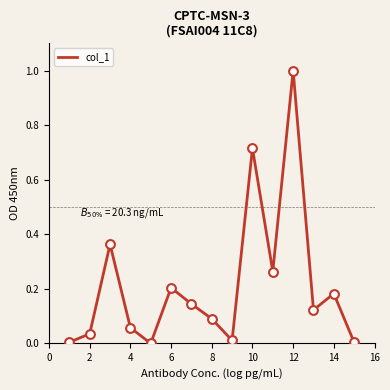

What is the maximum value shown in the chart?

1.0